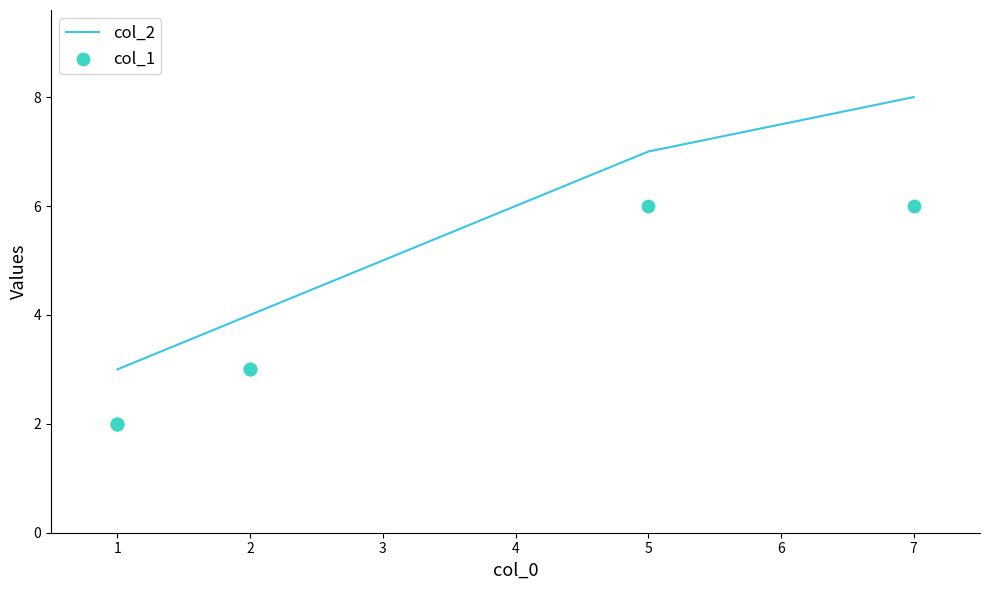

Which series has the largest total across all categories?

col_2